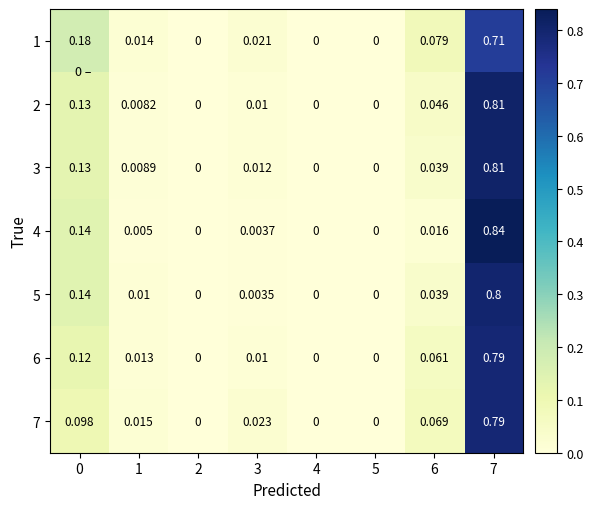

Is the value of 6 at 7 greater than the value of 2 at 2?

Yes